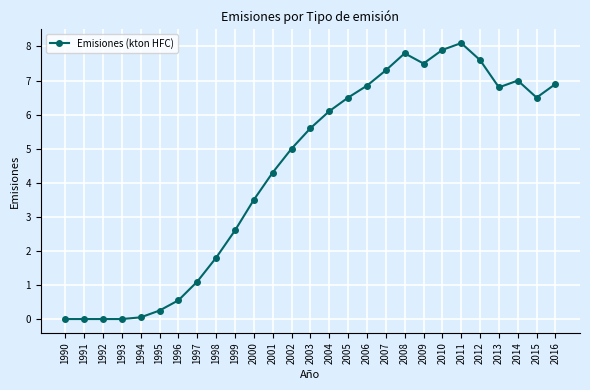

The chart shows a value of 5.0 at 2002. True or false?

True